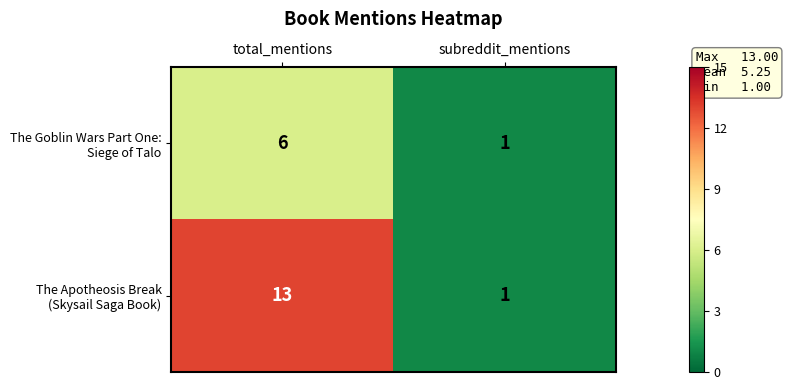

At which category does the chart reach its minimum across all series?

subreddit_mentions